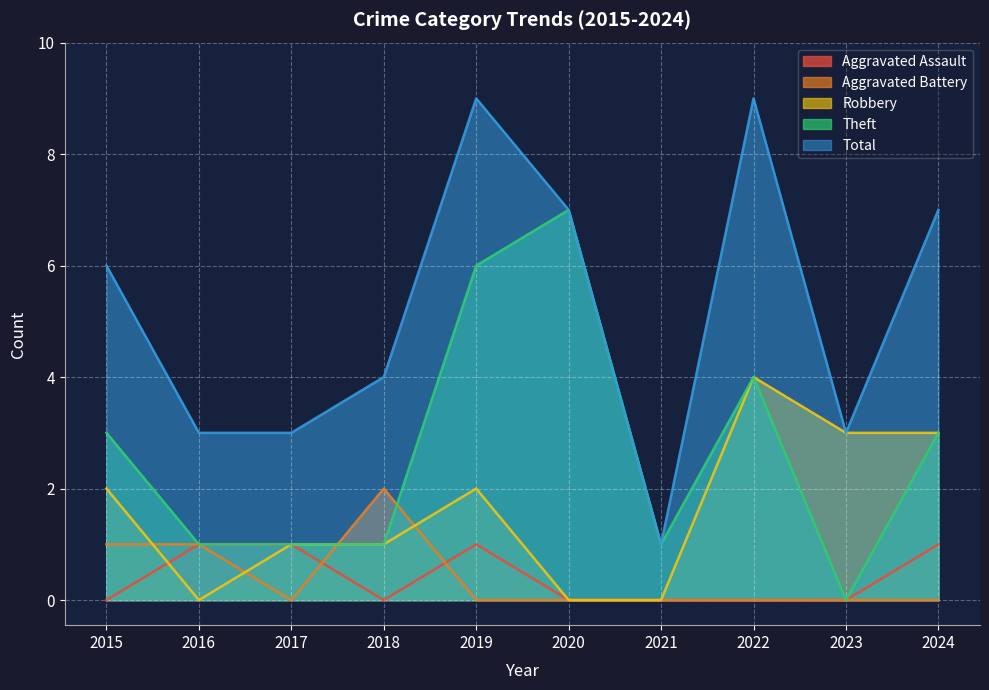

What is the difference between the Aggravated Assault values at 2021 and 2017?

1